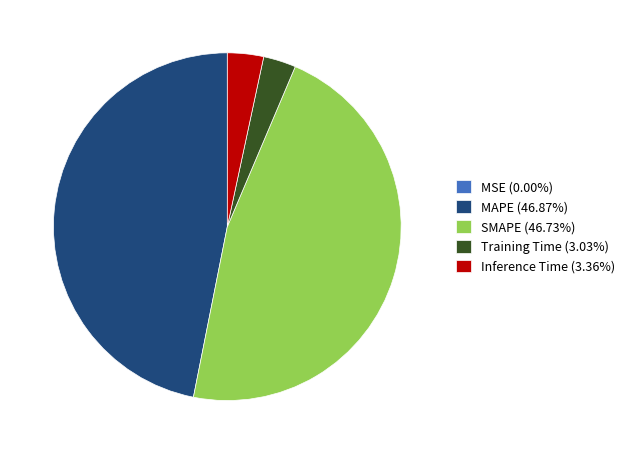

Is there a majority slice in this chart?

No